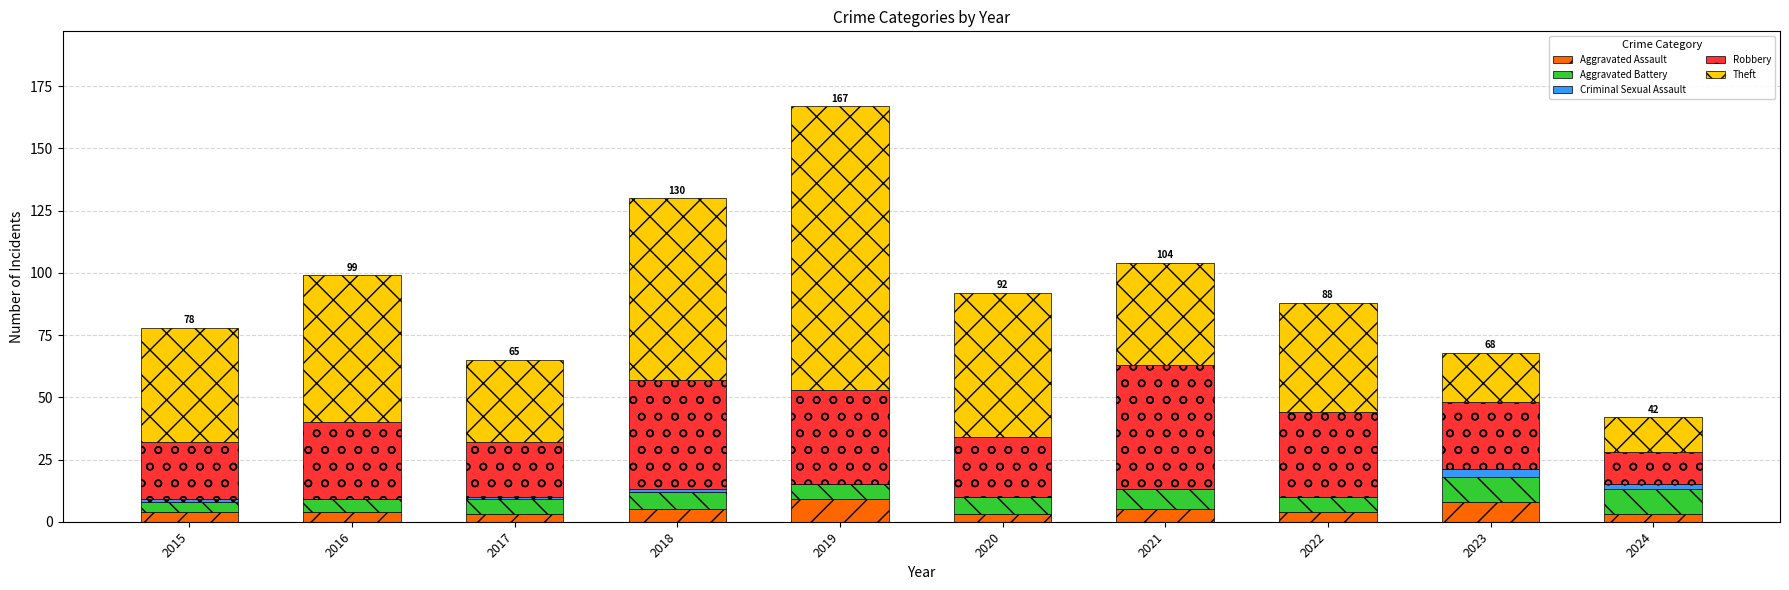

What is the maximum value for Aggravated Assault?

9